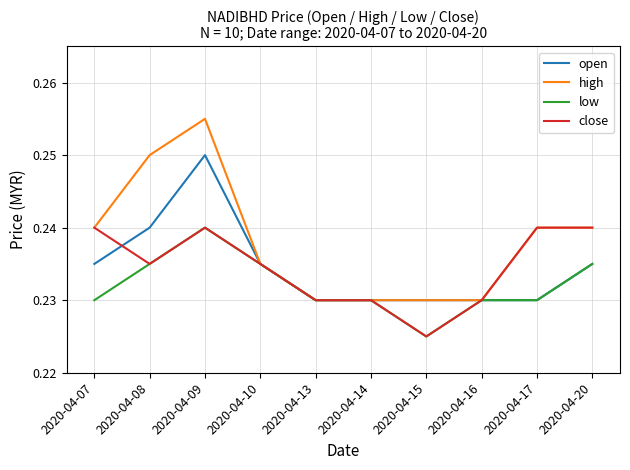

The high series shows 0.1 at 2020-04-14. True or false?

False